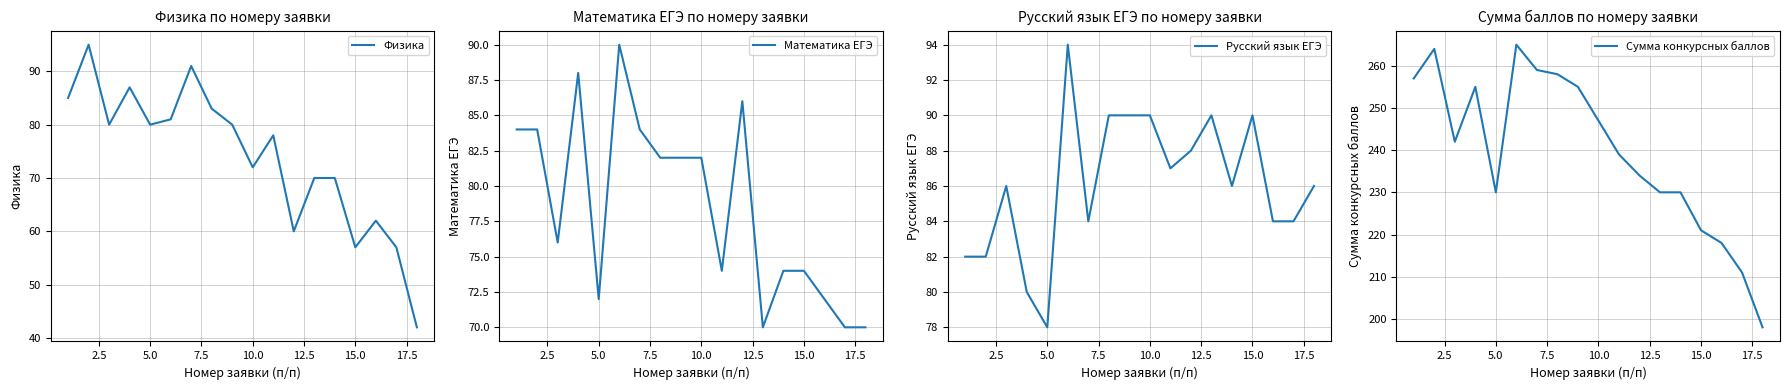

What is the highest value of the Физика series?

95